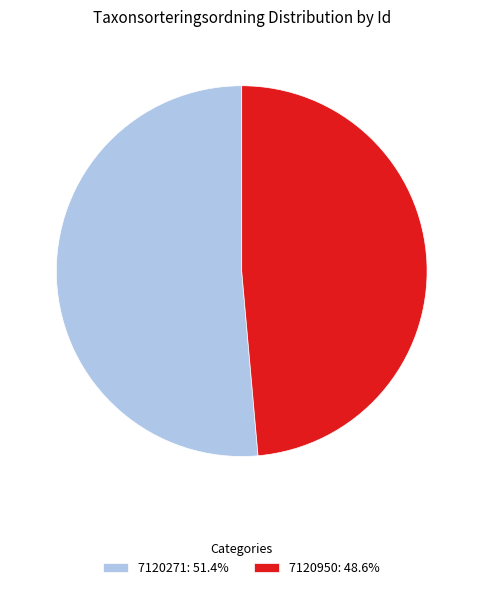

True or false: 7120950 accounts for 49% of the total.

True